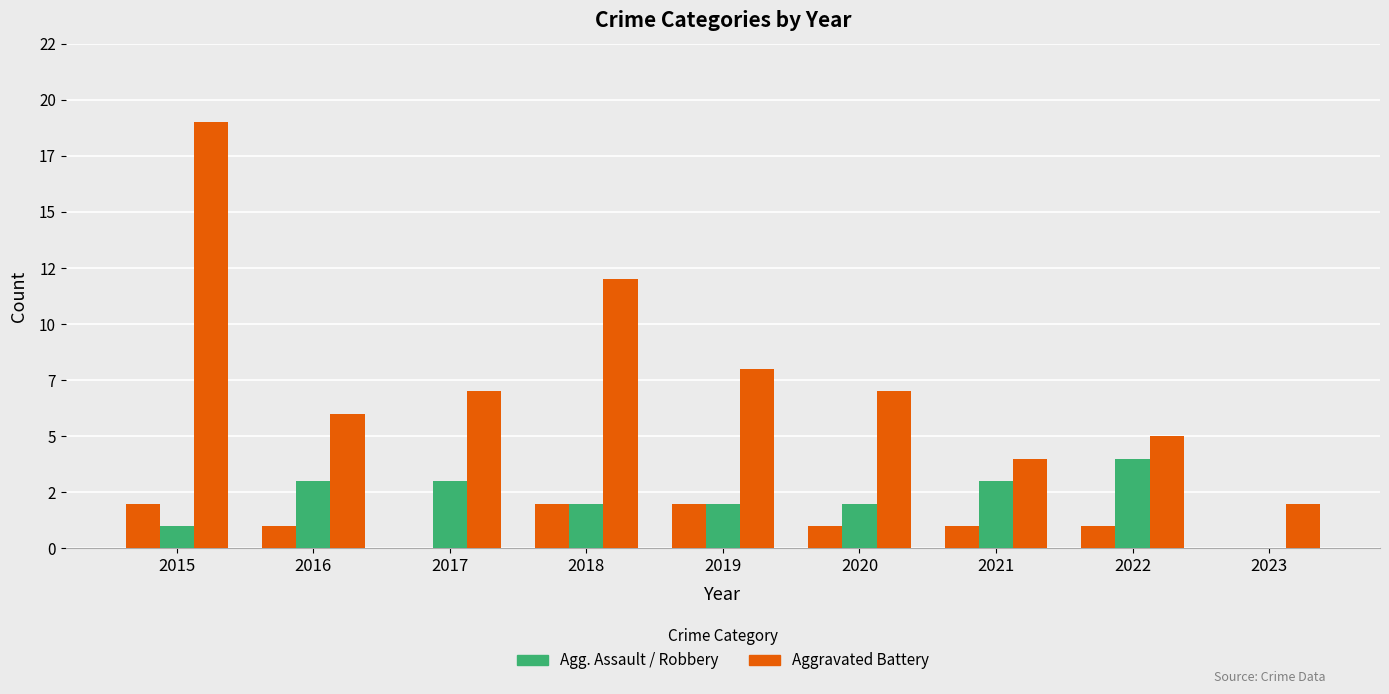

What is the total value across all series at 2021?

8